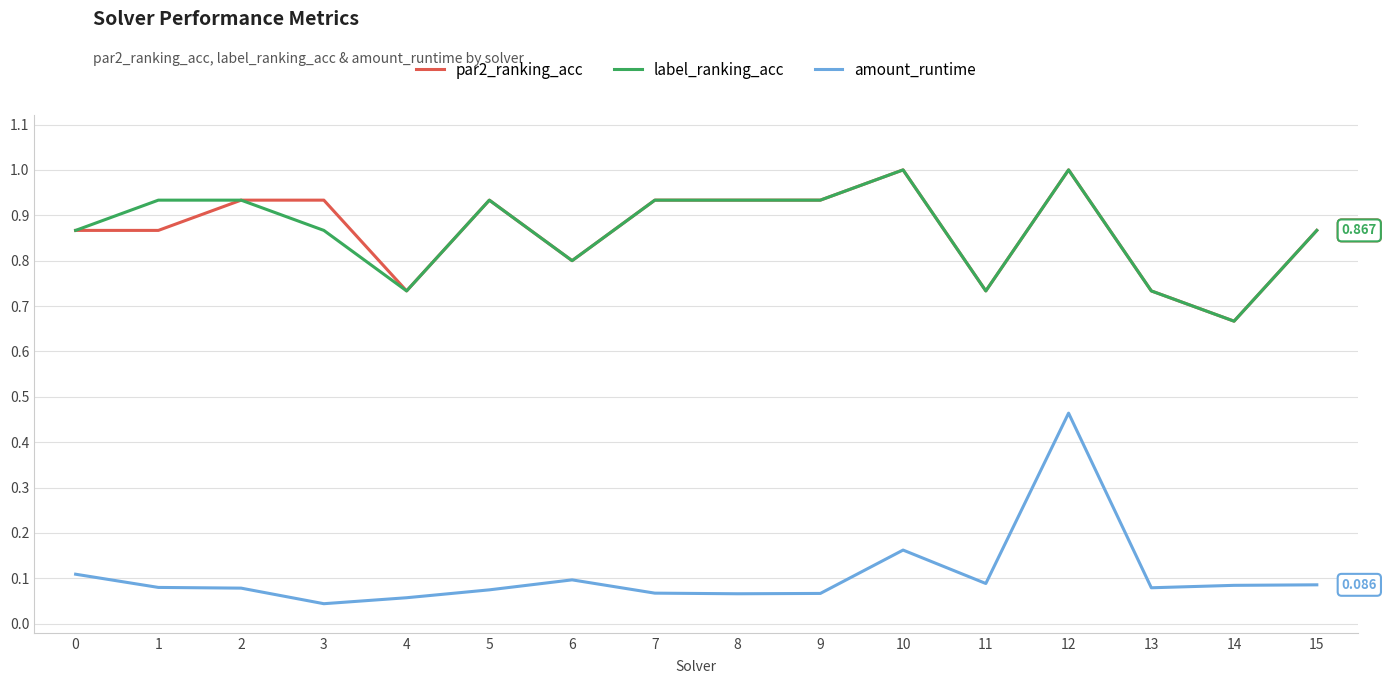

What are all the series names shown in the legend?

par2_ranking_acc, label_ranking_acc, amount_runtime